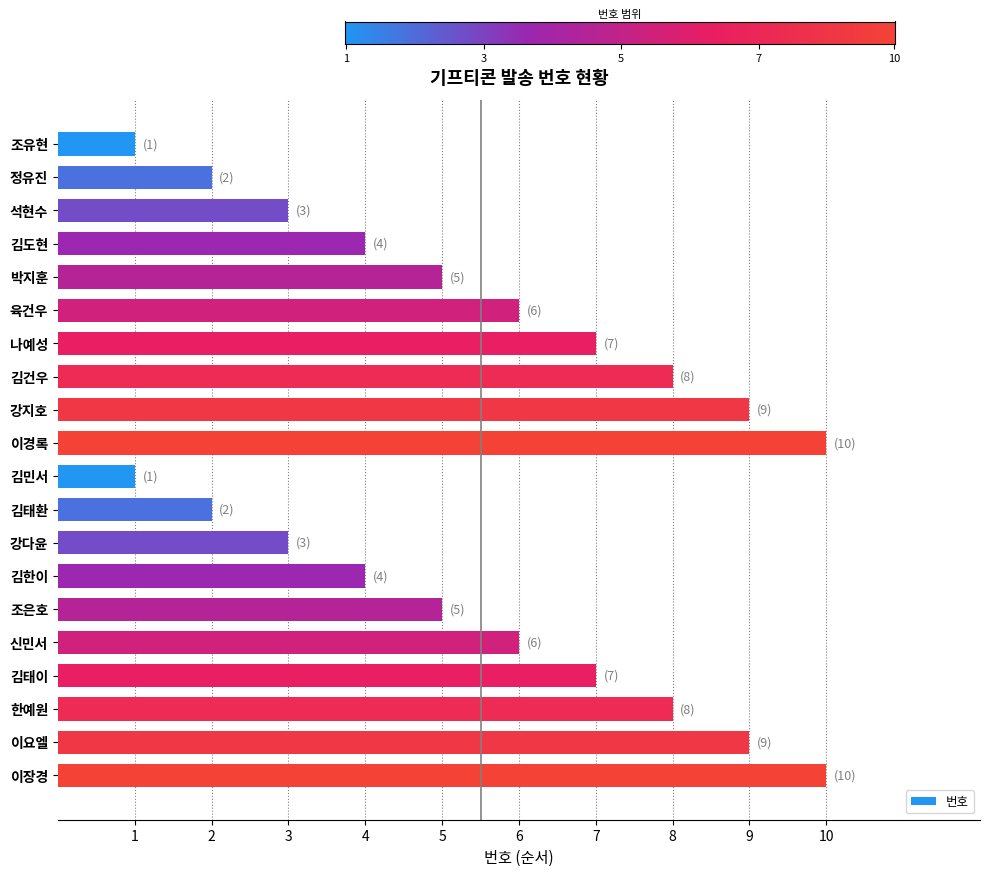

What is the maximum value shown in the chart?

10